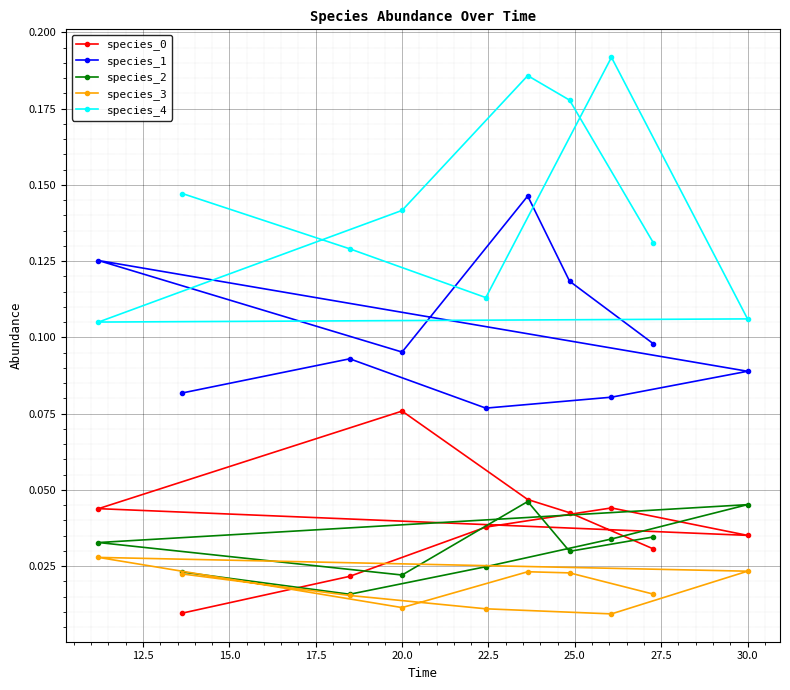

Which series has the largest total across all categories?

species_4